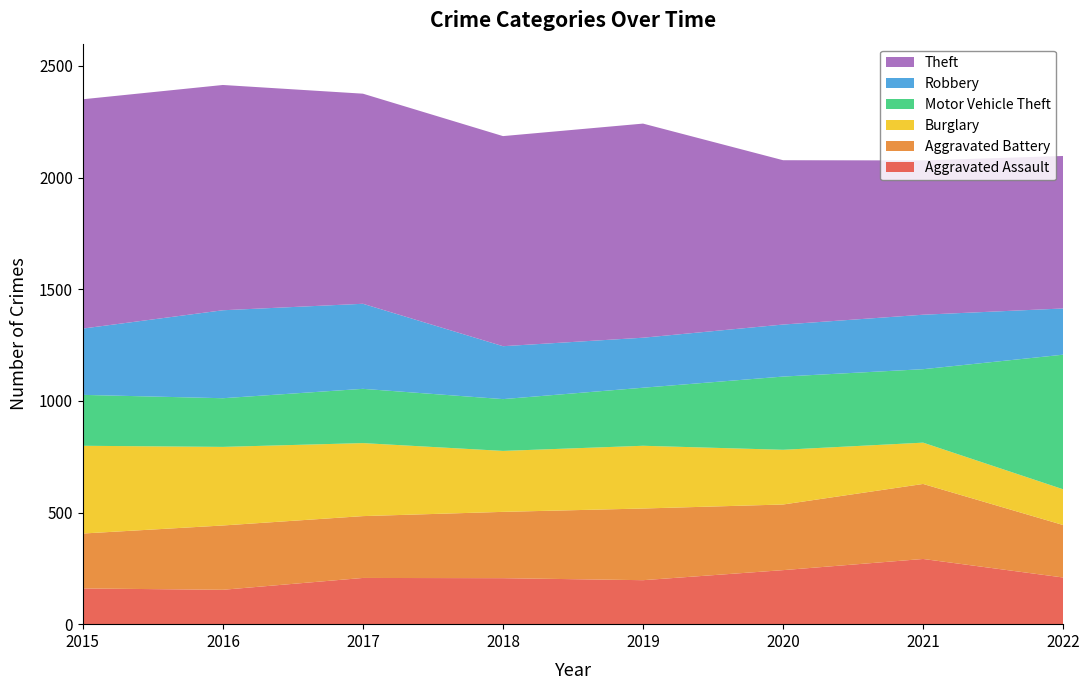

Reading left to right, what are all the values shown in this chart?

Aggravated Assault: 2015=160	2016=154	2017=207	2018=206	2019=197	2020=242	2021=292	2022=209
Aggravated Battery: 2015=246	2016=288	2017=277	2018=297	2019=321	2020=294	2021=336	2022=235
Burglary: 2015=393	2016=352	2017=327	2018=273	2019=281	2020=245	2021=185	2022=160
Motor Vehicle Theft: 2015=228	2016=218	2017=243	2018=232	2019=260	2020=328	2021=329	2022=603
Robbery: 2015=297	2016=394	2017=381	2018=237	2019=224	2020=233	2021=244	2022=207
Theft: 2015=1027	2016=1009	2017=941	2018=941	2019=959	2020=736	2021=691	2022=683